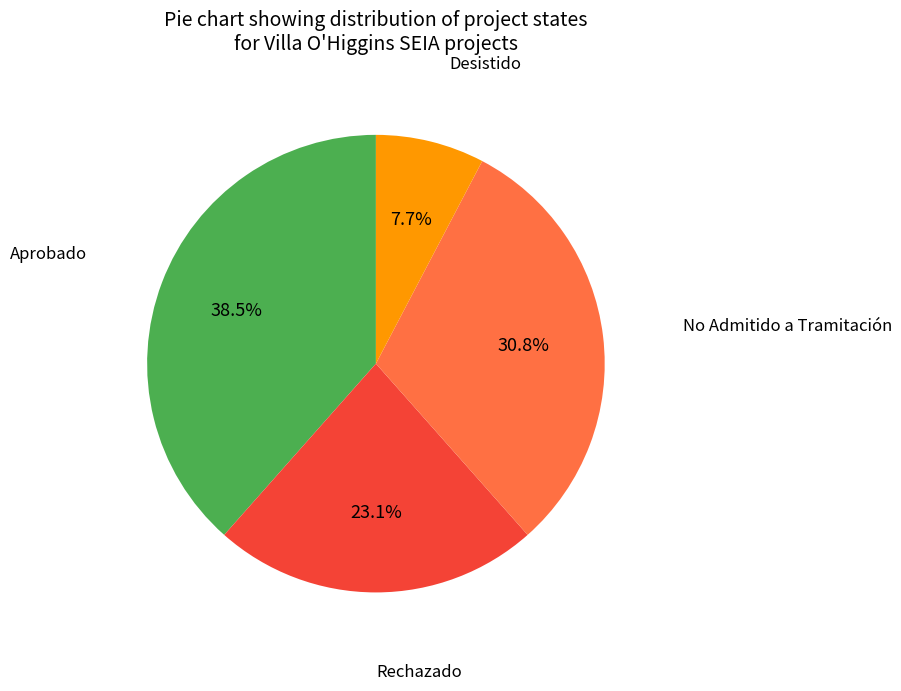

Does any single category account for the majority?

No